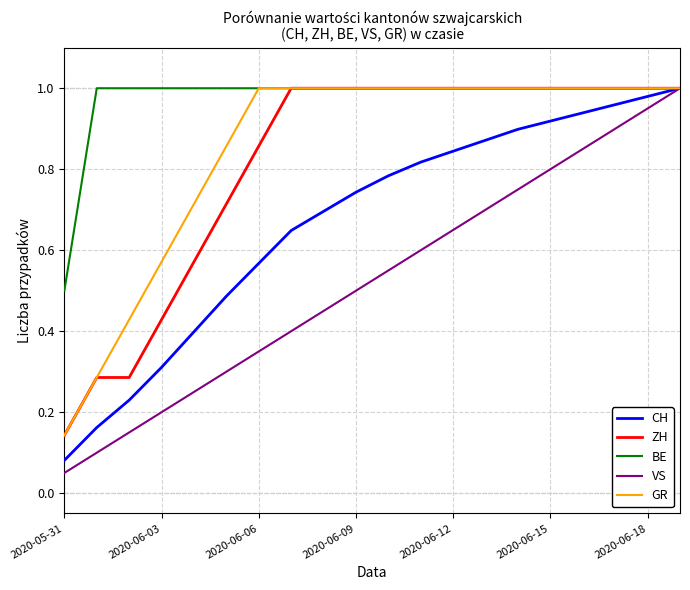

How many lines are shown in the chart?

5